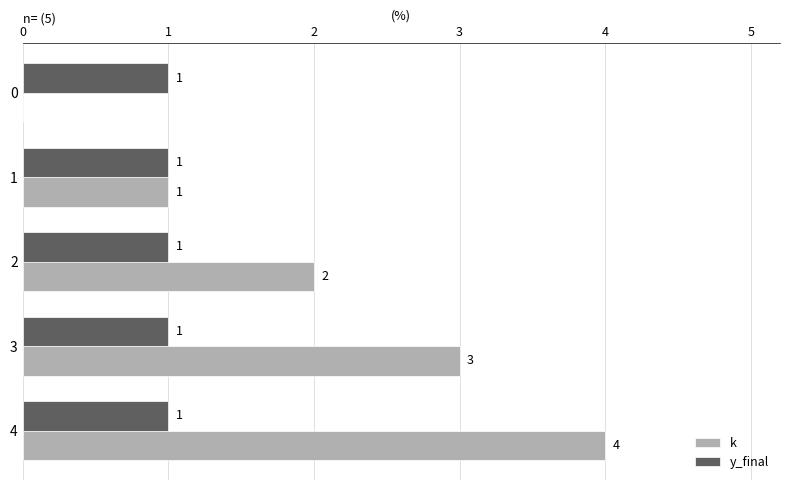

Which series changed the most between 0 and 2?

k